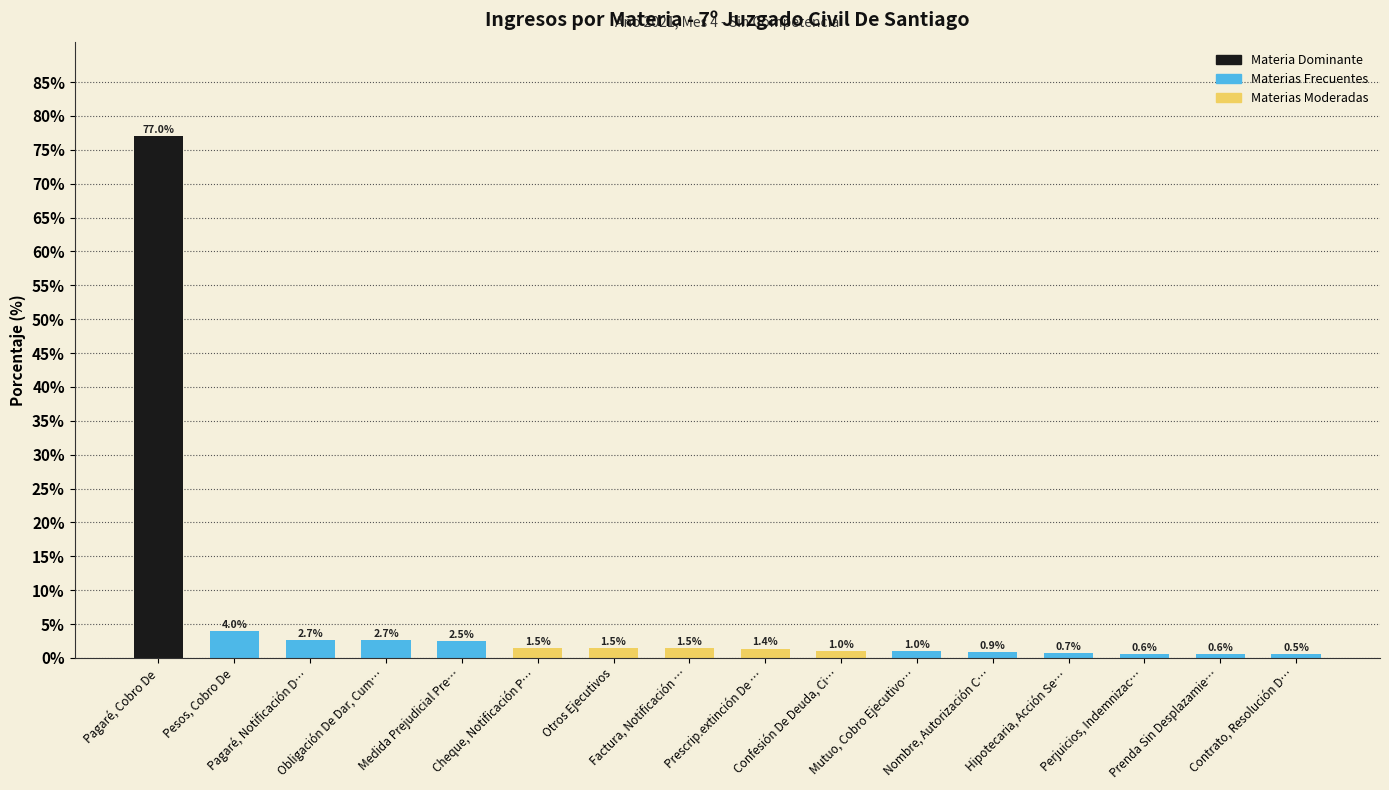

What is the difference between the maximum and minimum values?

76.5